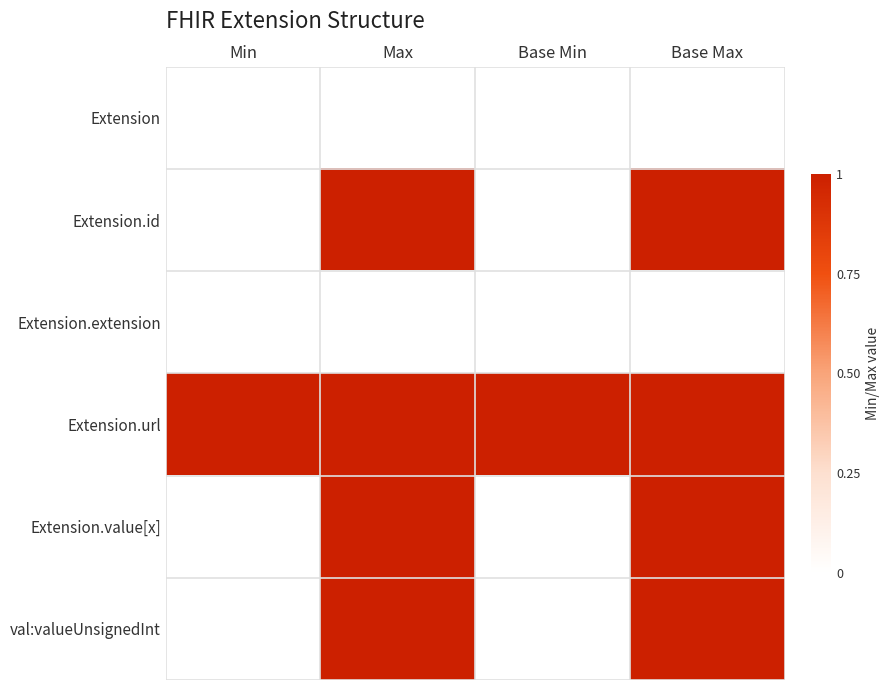

Reading left to right, what are all the values shown in this chart?

Extension: Min=0	Max=0	Base Min=0	Base Max=0
Extension.id: Min=0	Max=1	Base Min=0	Base Max=1
Extension.extension: Min=0	Max=0	Base Min=0	Base Max=0
Extension.url: Min=1	Max=1	Base Min=1	Base Max=1
Extension.value[x]: Min=0	Max=1	Base Min=0	Base Max=1
val:valueUnsignedInt: Min=0	Max=1	Base Min=0	Base Max=1